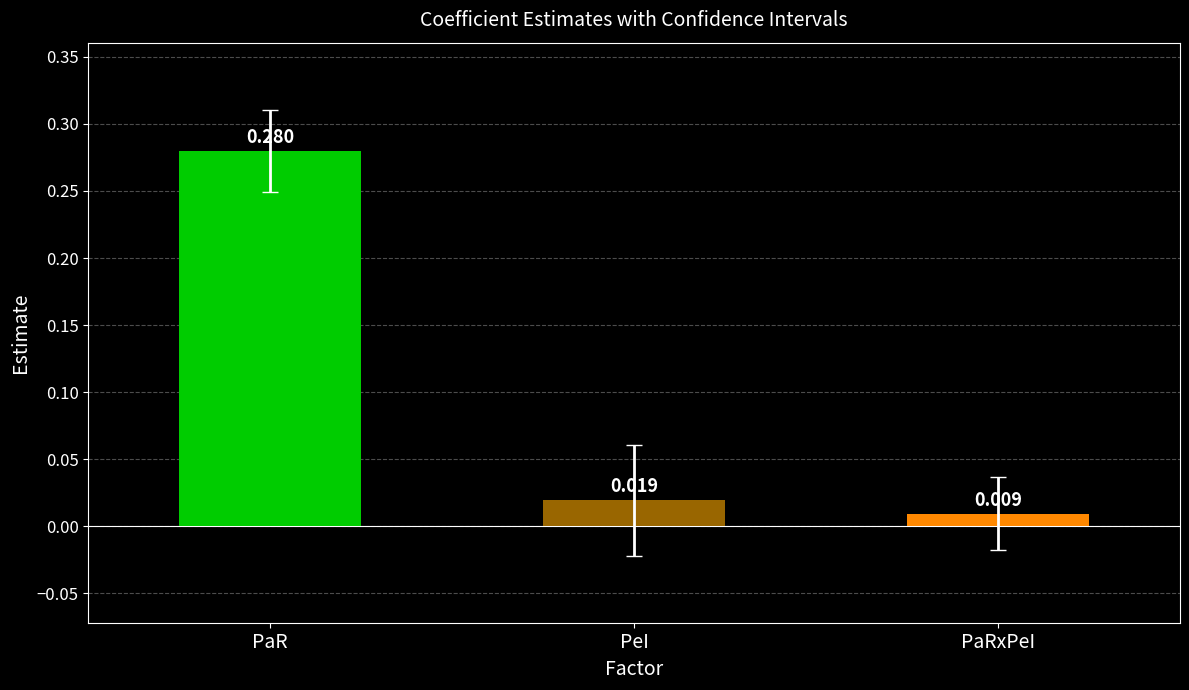

At which category does the chart reach its minimum across all series?

PaRxPeI